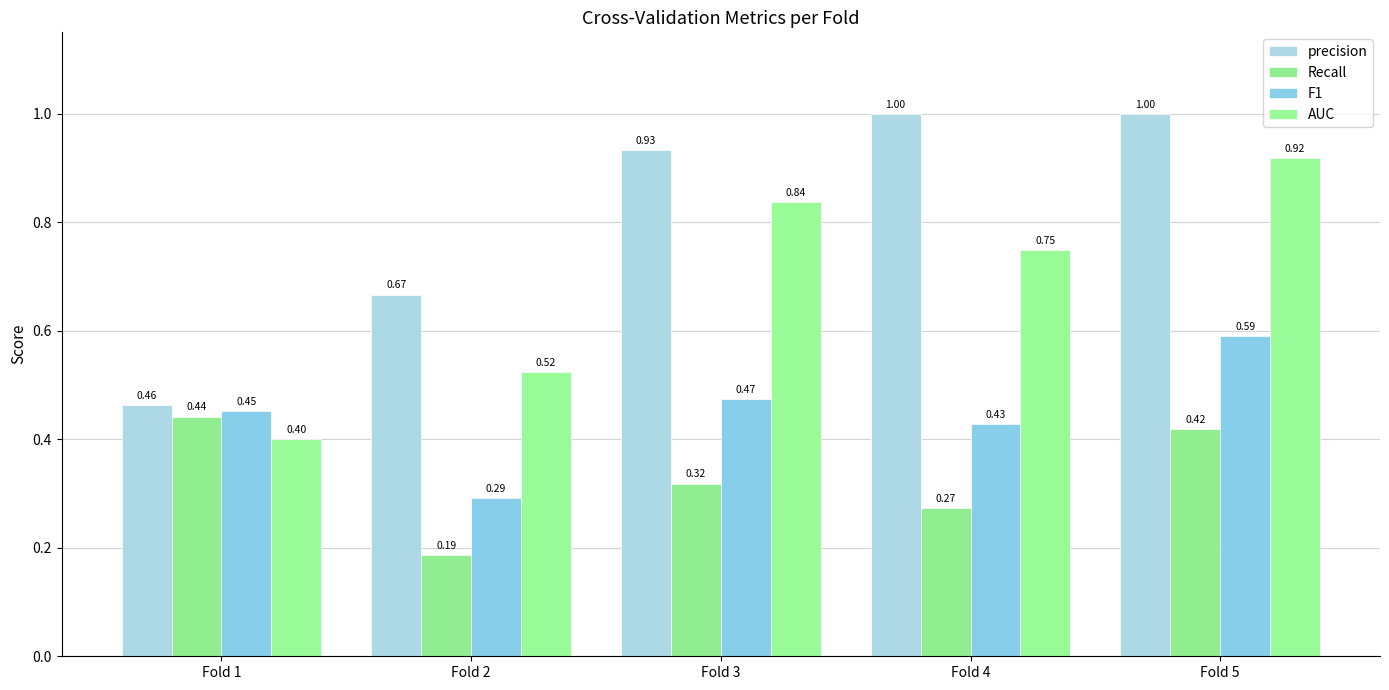

How many data points does each series have?

5